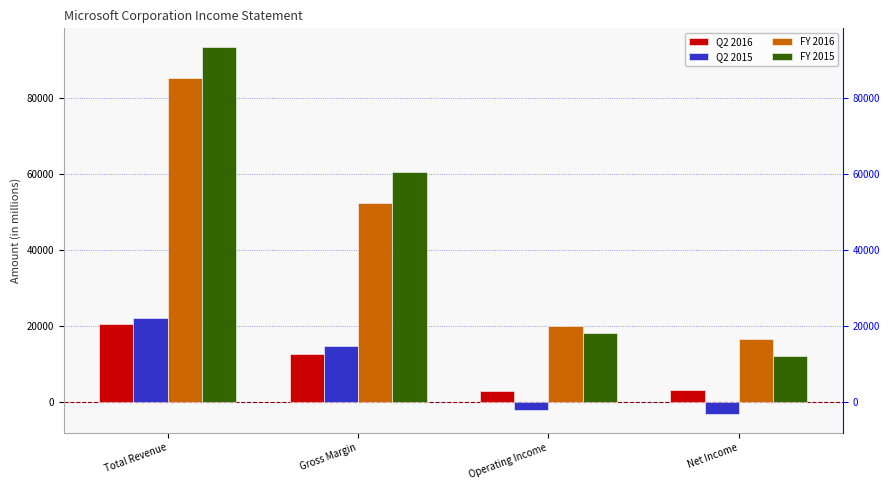

Are the bars grouped side by side (vs. stacked)?

Yes